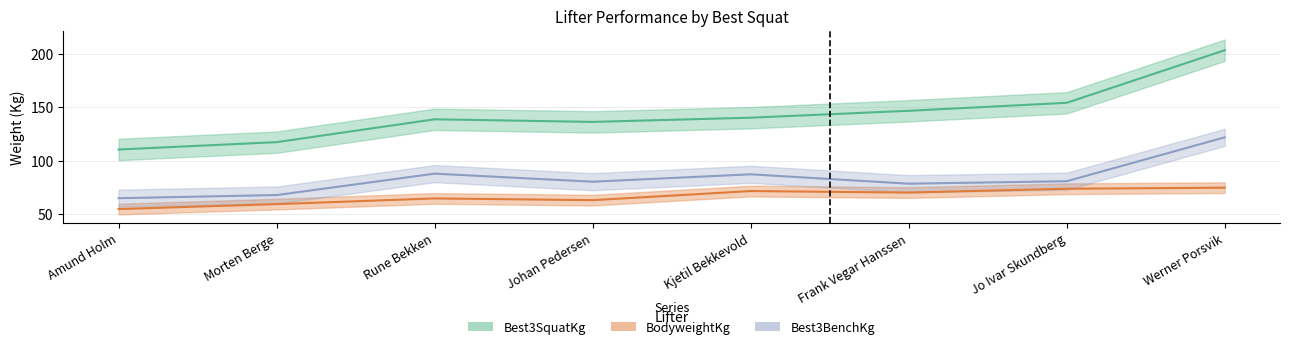

Does the chart have visible grid lines?

Yes